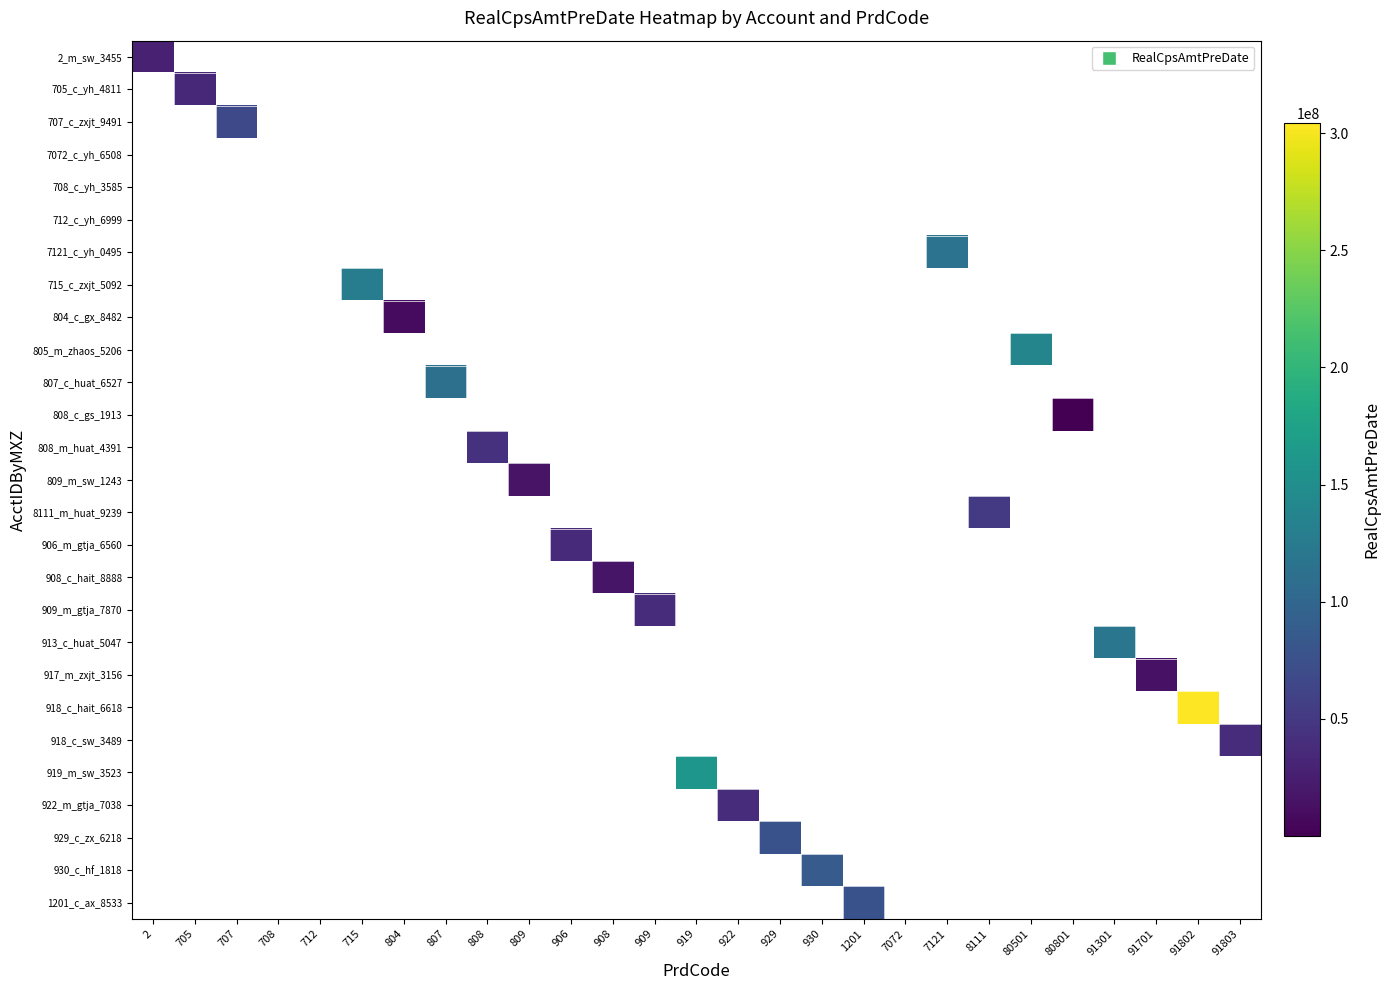

What is the smallest value displayed?

6264.0